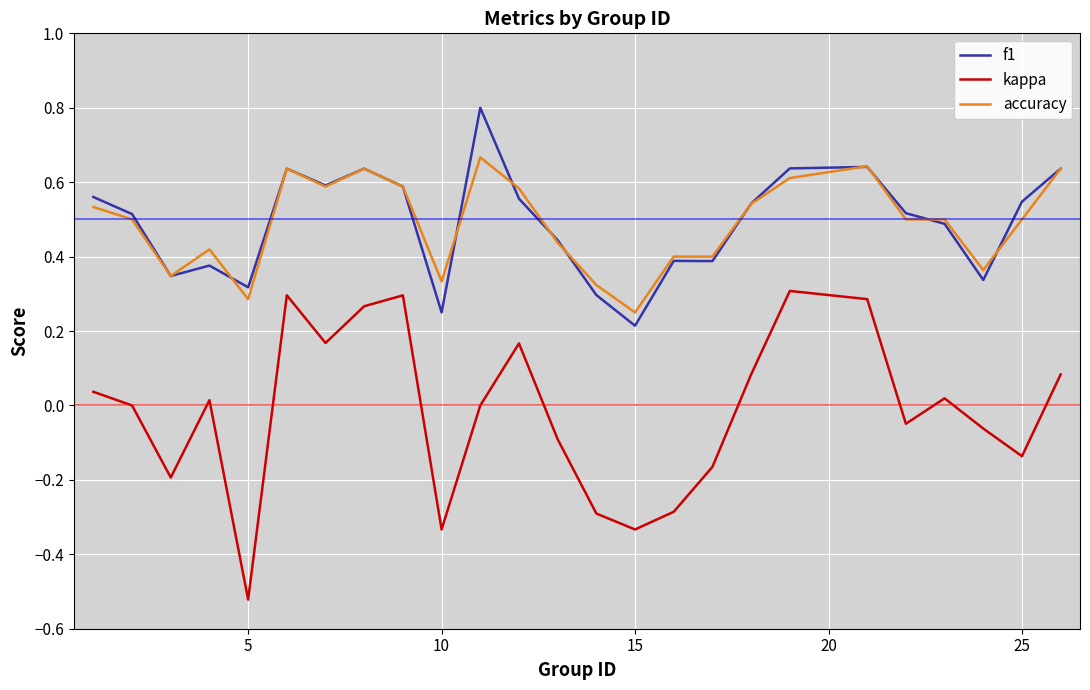

List the series in order of their peak value, highest first.

f1, accuracy, kappa